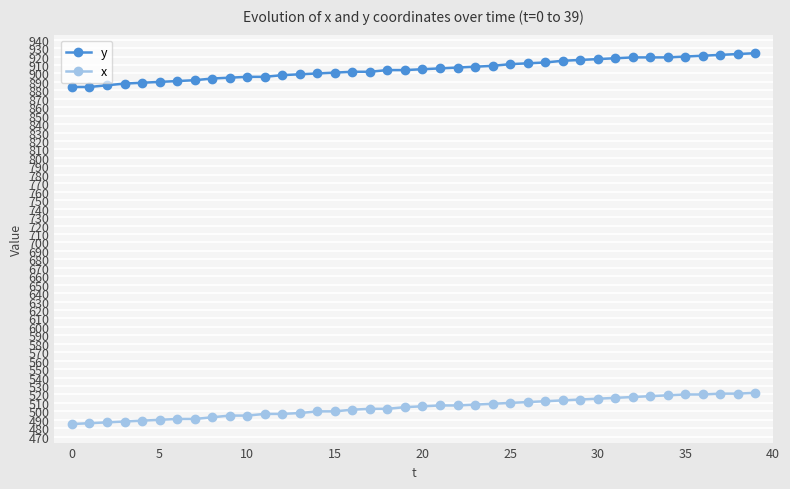

Rank the series by their average value, from highest to lowest.

y, x